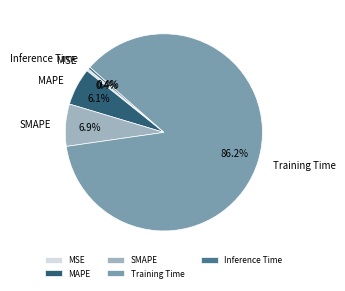

True or false: Training Time accounts for 80% of the total.

False